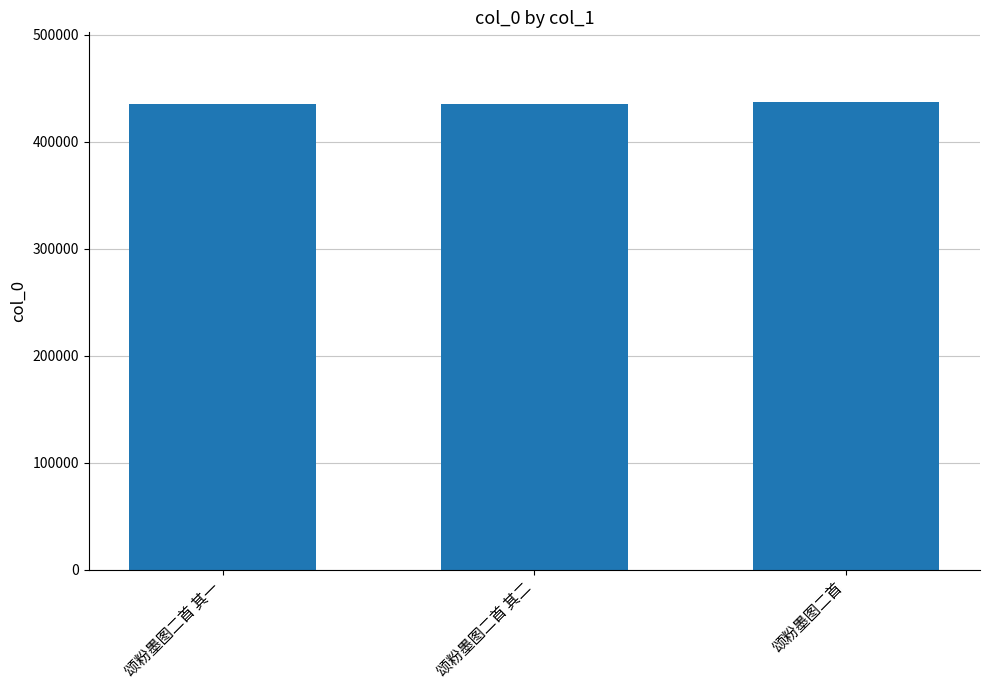

What is the label of the 3rd bar from the right?

颂粉墨图二首 其一